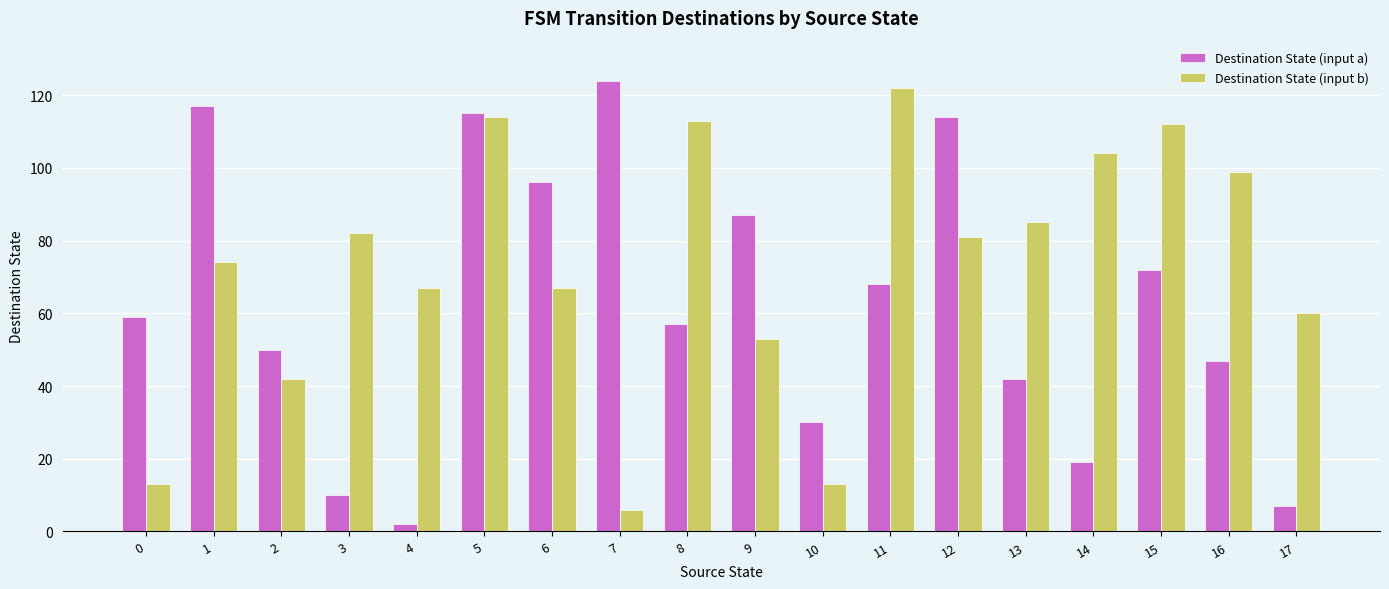

What value does the Destination State (input a) series have at 6?

96